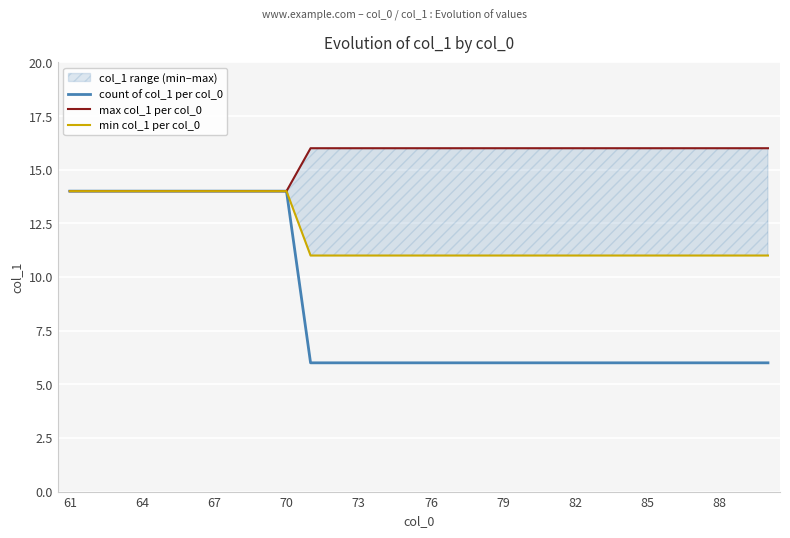

Count the min col_1 per col_0 values in the range 11 to 14.

30